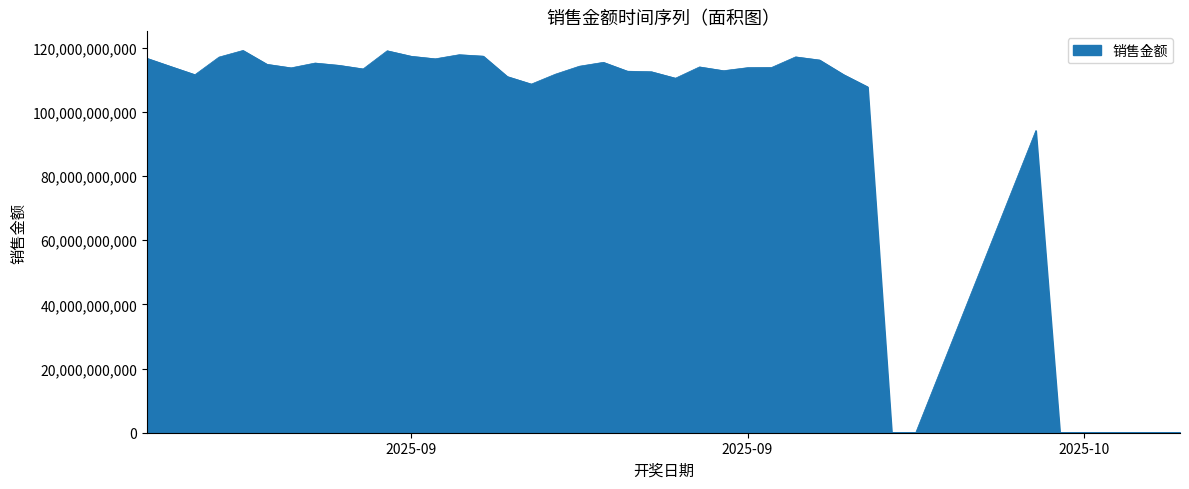

What is the difference between the maximum and minimum values?

119105132969